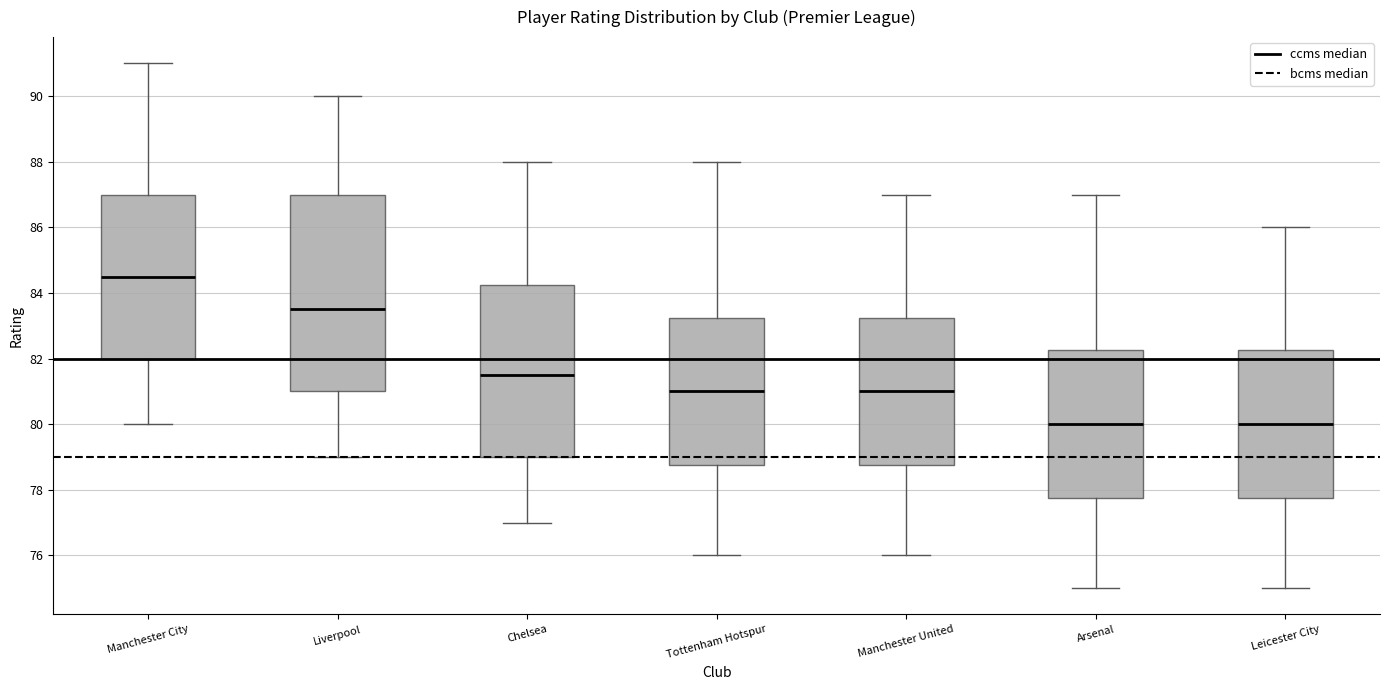

Reading left to right, read every box against the y-axis: the position of its median line, the range the box covers, and the ends of its whiskers. The values are not printed on the chart, so give them approximately, as read against the axis.

Manchester City: median 84.6, box 82.0 to 87.0, whiskers 80.0 to 91.0
Liverpool: median 83.6, box 81.0 to 87.0, whiskers 79.0 to 90.0
Chelsea: median 81.6, box 79.0 to 84.2, whiskers 77.0 to 88.0
Tottenham Hotspur: median 81.0, box 78.8 to 83.2, whiskers 76.0 to 88.0
Manchester United: median 81.0, box 78.8 to 83.2, whiskers 76.0 to 87.0
Arsenal: median 80.0, box 77.8 to 82.2, whiskers 75.0 to 87.0
Leicester City: median 80.0, box 77.8 to 82.2, whiskers 75.0 to 86.0